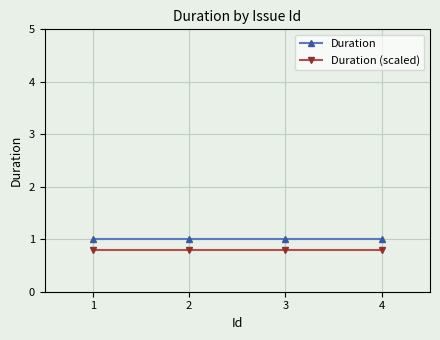

What are all the series names shown in the legend?

Duration, Duration (scaled)